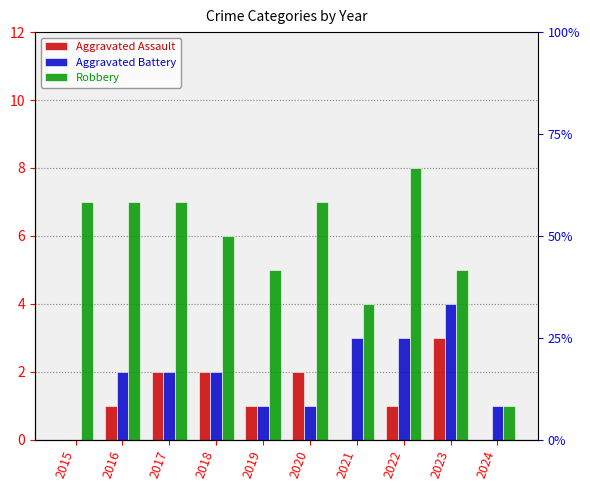

Reading left to right, transcribe all the data shown in this chart.

Aggravated Assault: 0	1	2	2	1	2	0	1	3	0
Aggravated Battery: 0	2	2	2	1	1	3	3	4	1
Robbery: 7	7	7	6	5	7	4	8	5	1